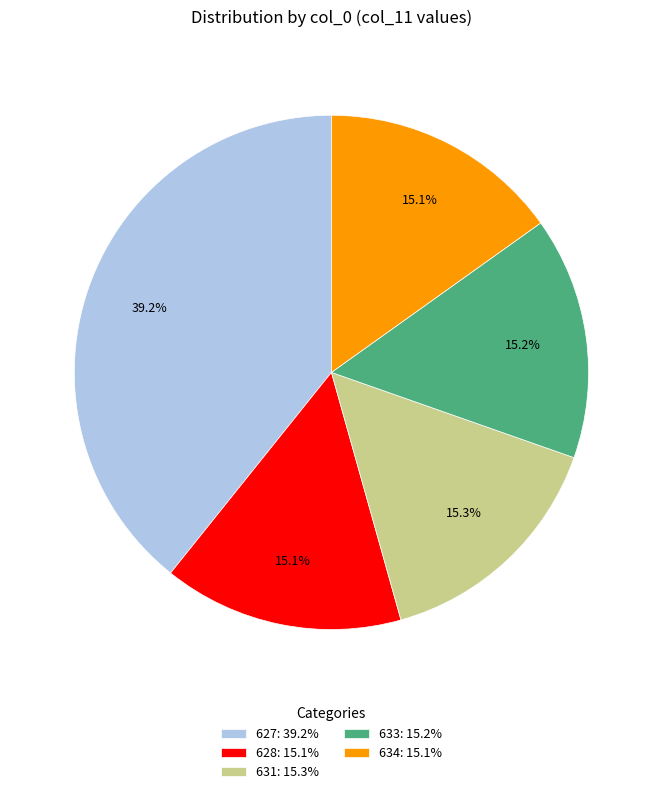

Do 633 and 627 together represent more than half of the pie?

Yes